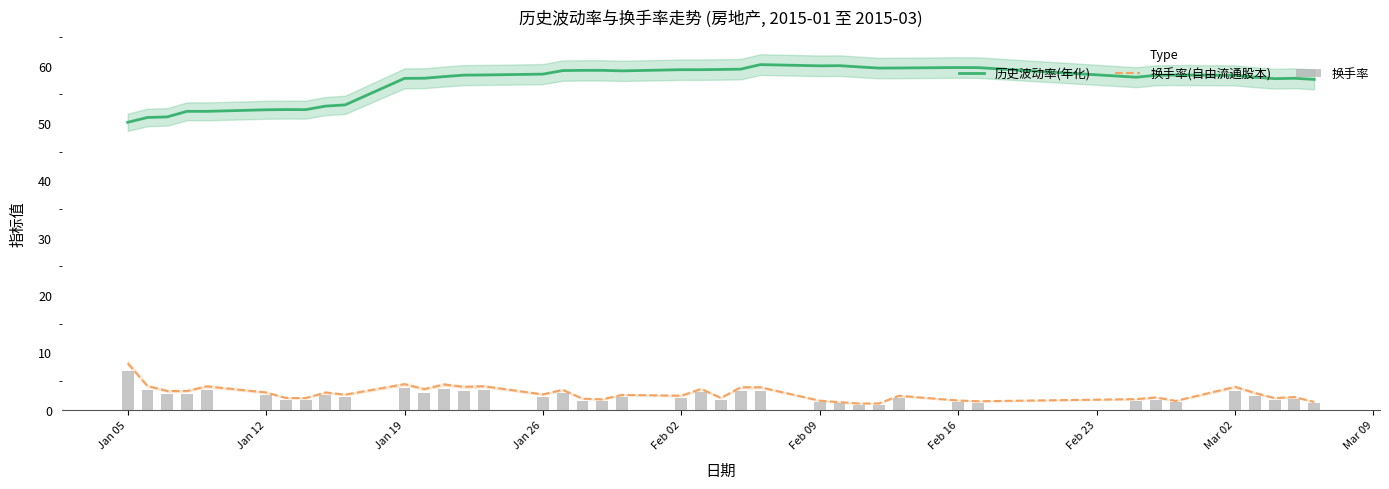

True or false: 换手率(自由流通股本) and 历史波动率(年化) intersect in this chart.

False